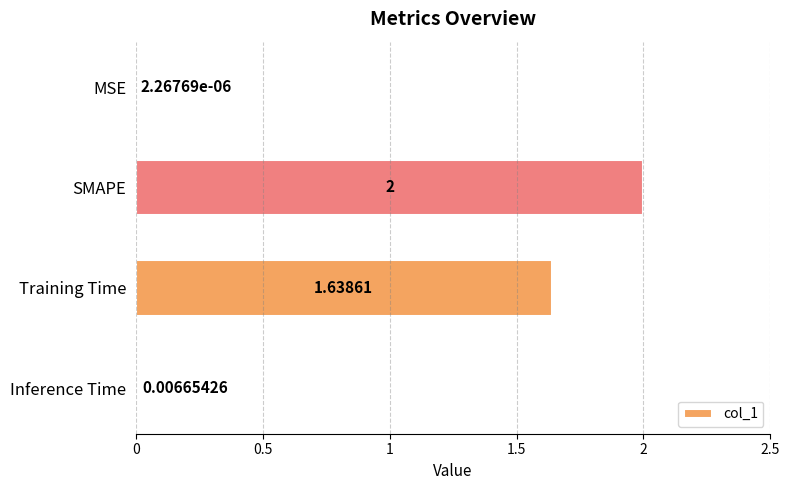

Where is the data nearest to the value 1?

Training Time